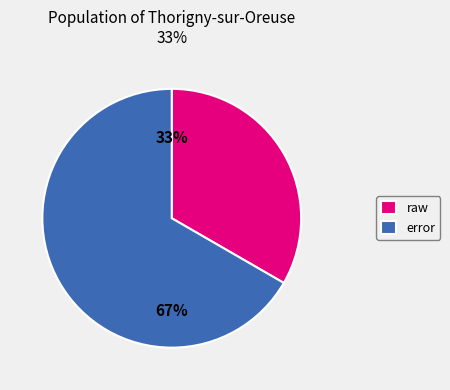

Do raw and error together represent more than half of the pie?

Yes